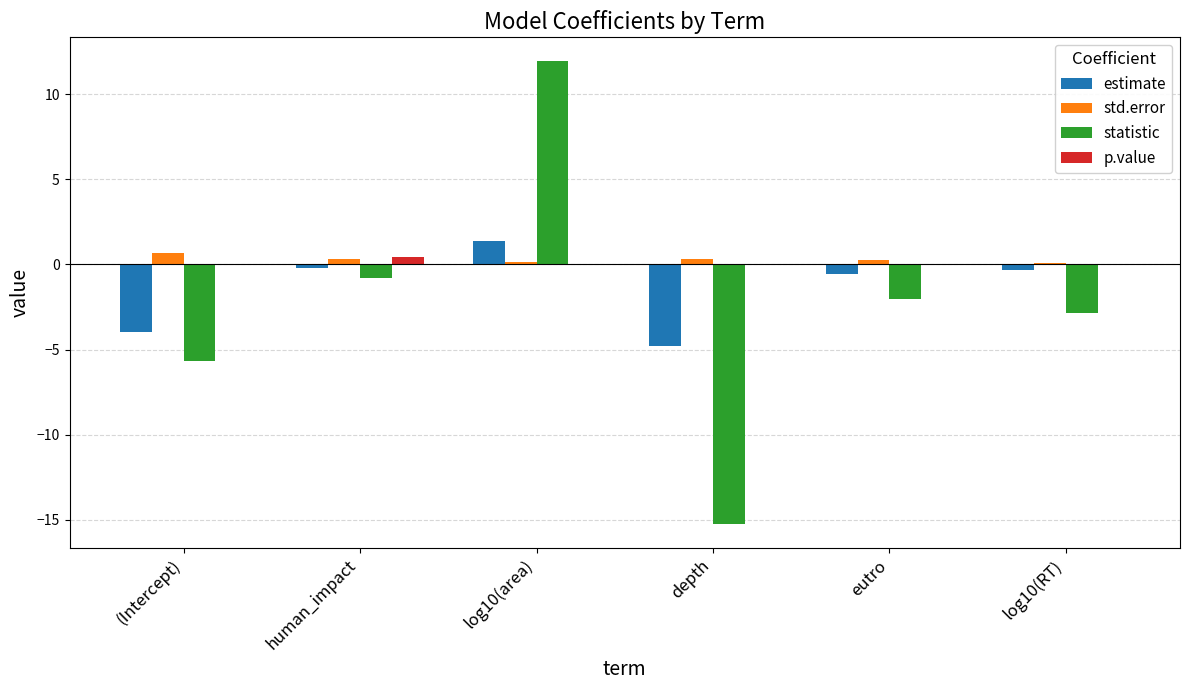

True or false: p.value has a value of 0.0 at (Intercept).

True